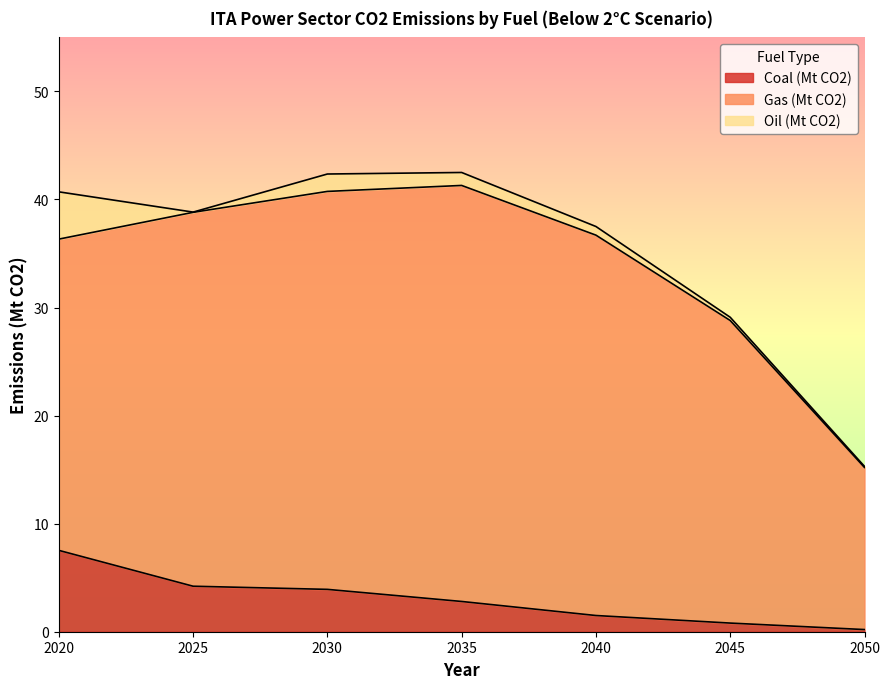

At how many categories does at least one series exceed 28?

5